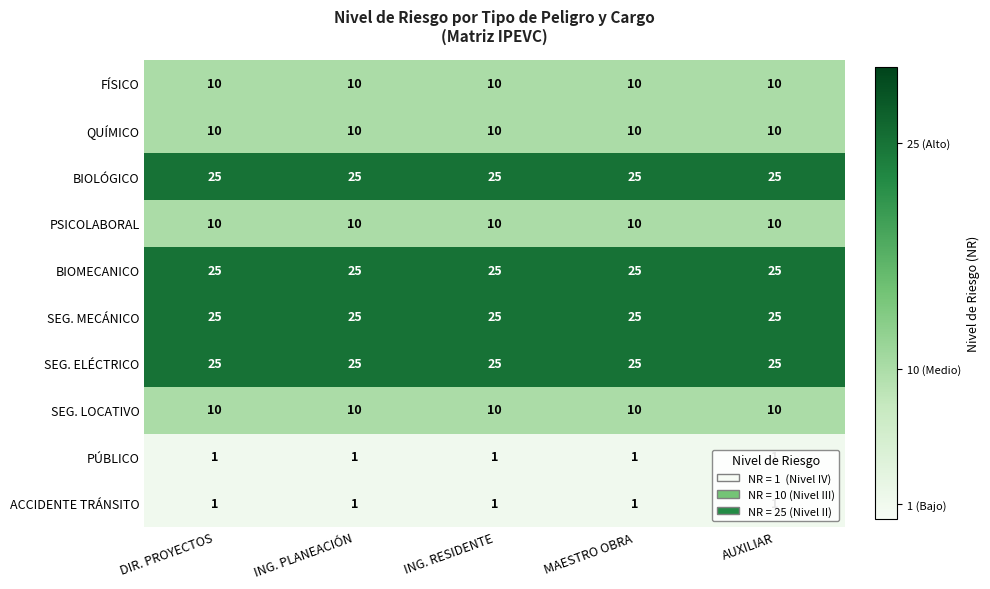

What is the total value across all series at AUXILIAR?

142